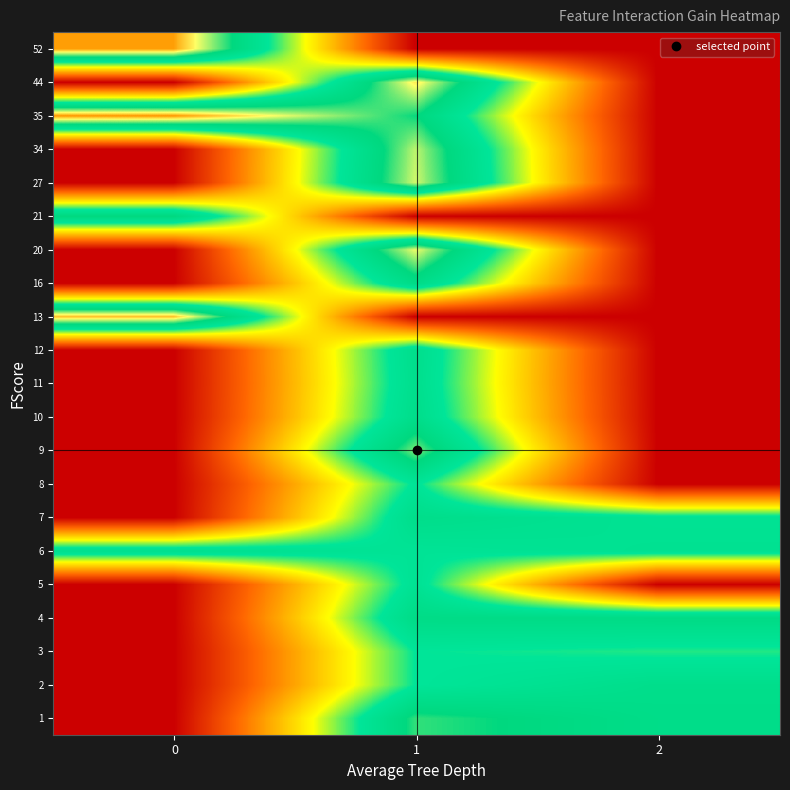

What is the greatest value displayed?

13.4